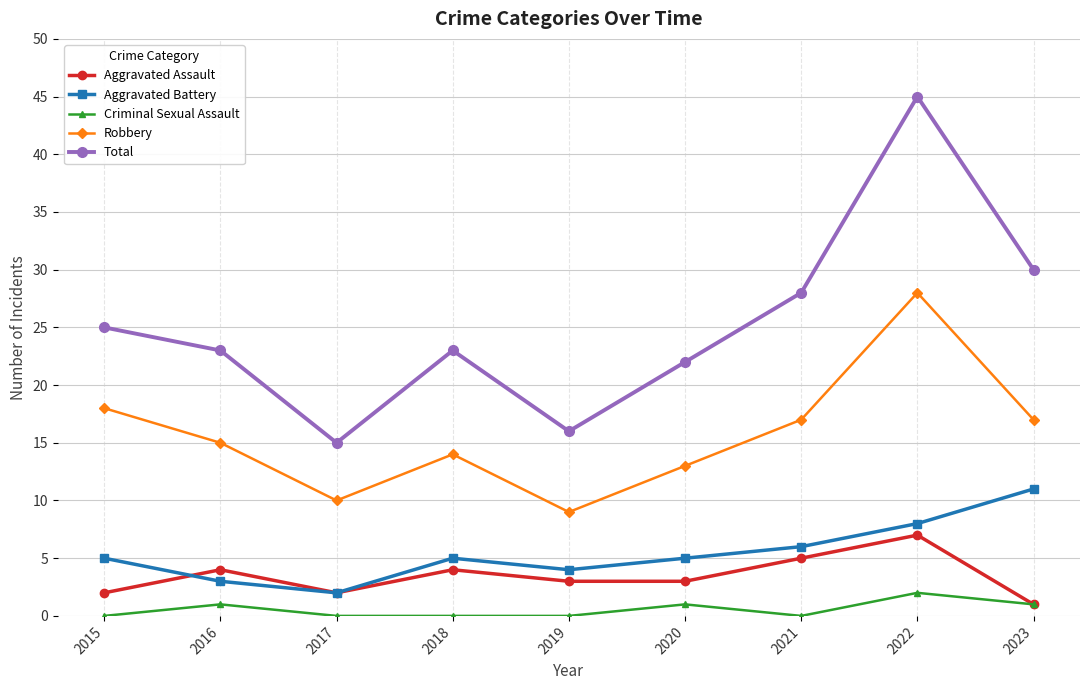

Which series has the largest total across all categories?

Total